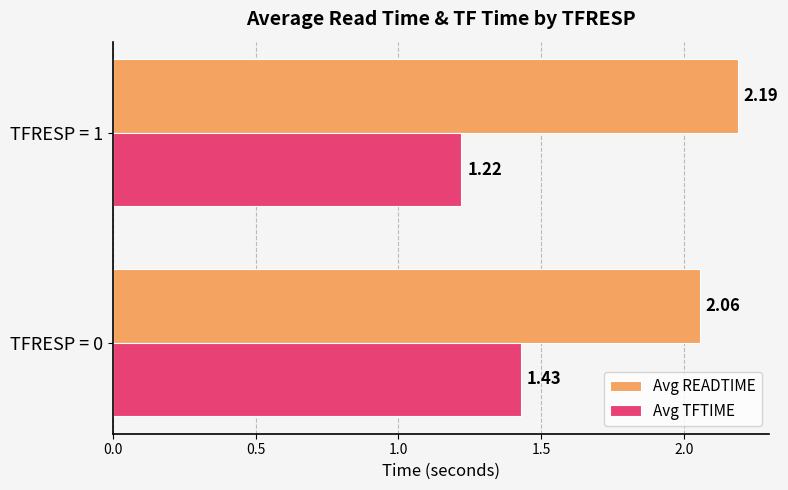

What is the spread (max minus min) of values at TFRESP = 0?

0.6